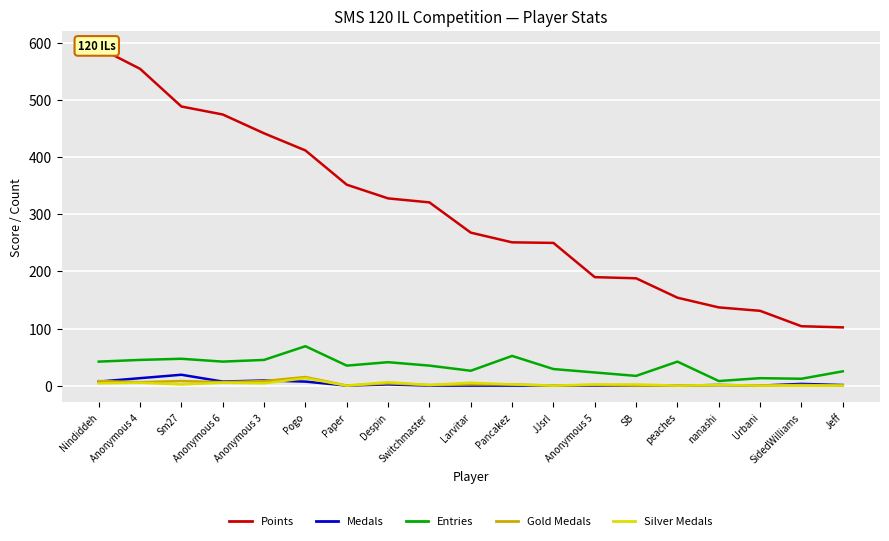

What is the label of the 9th point from the right?

Pancakez